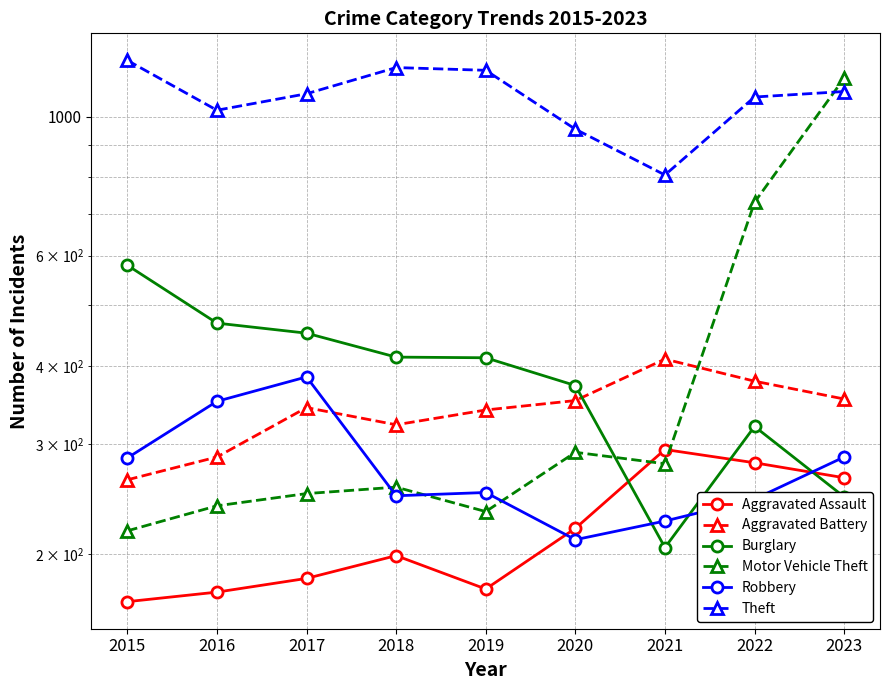

What is the difference between the second highest and minimum values in the Burglary series?

263